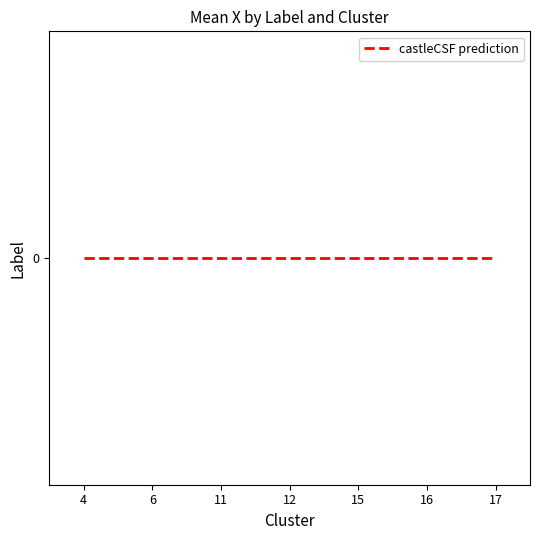

What is the sum of the values at 16 and 6?

-16.7